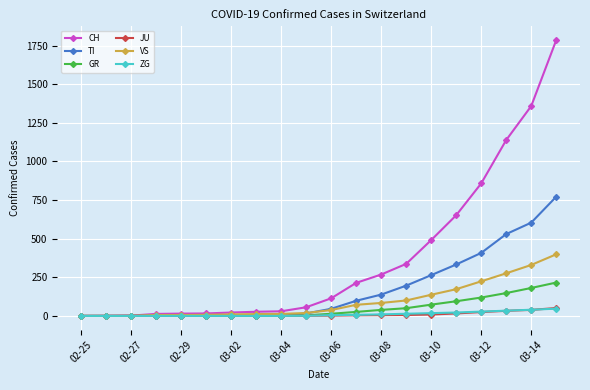

What is the greatest value displayed?

1786